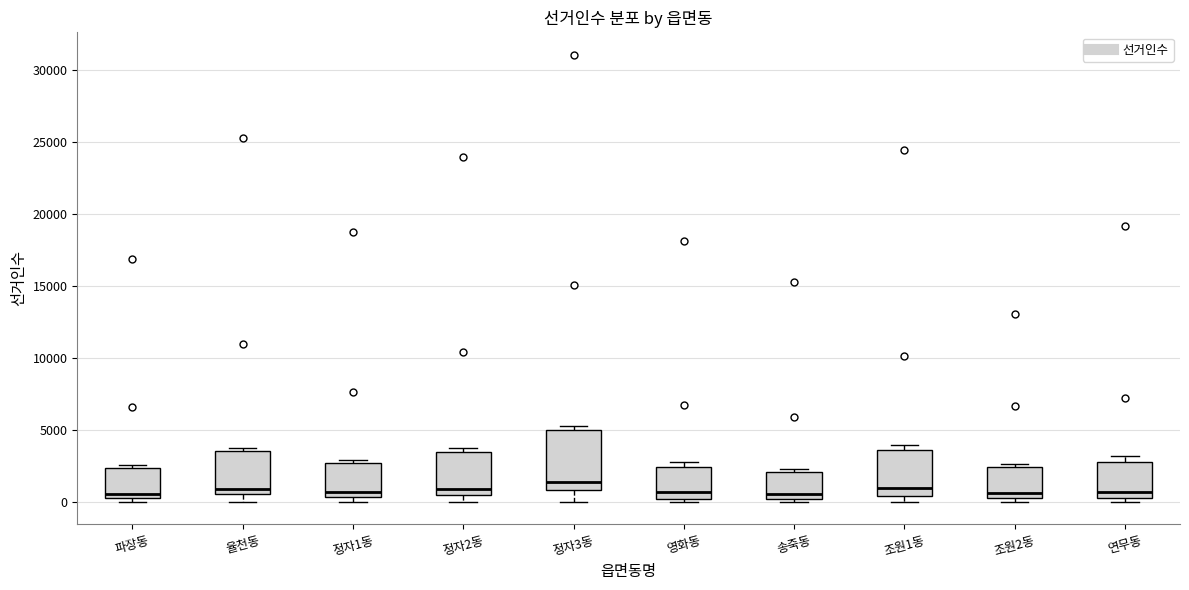

Where is the lower edge of the box for 파장동 on the y-axis? The values are not printed on the chart, so give them approximately, as read against the axis.

500